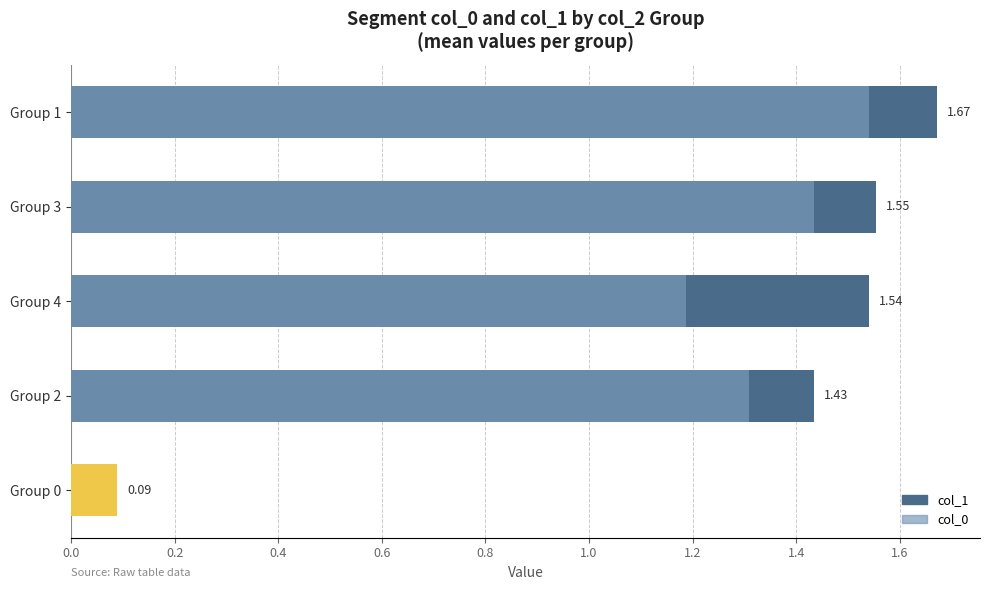

How many col_1 values are between 1 and 2?

4